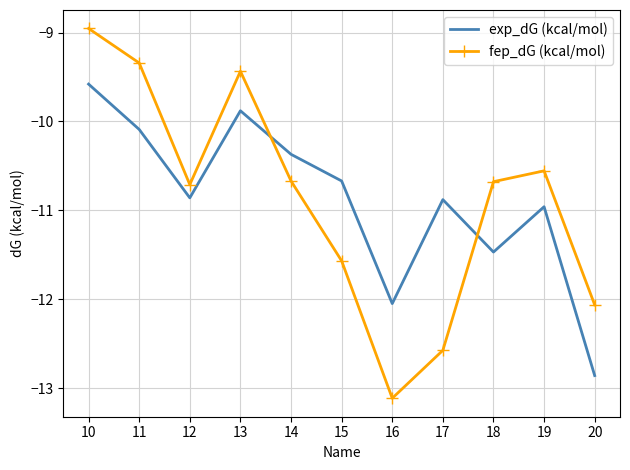

The exp_dG (kcal/mol) series shows -6.9 at 14. True or false?

False